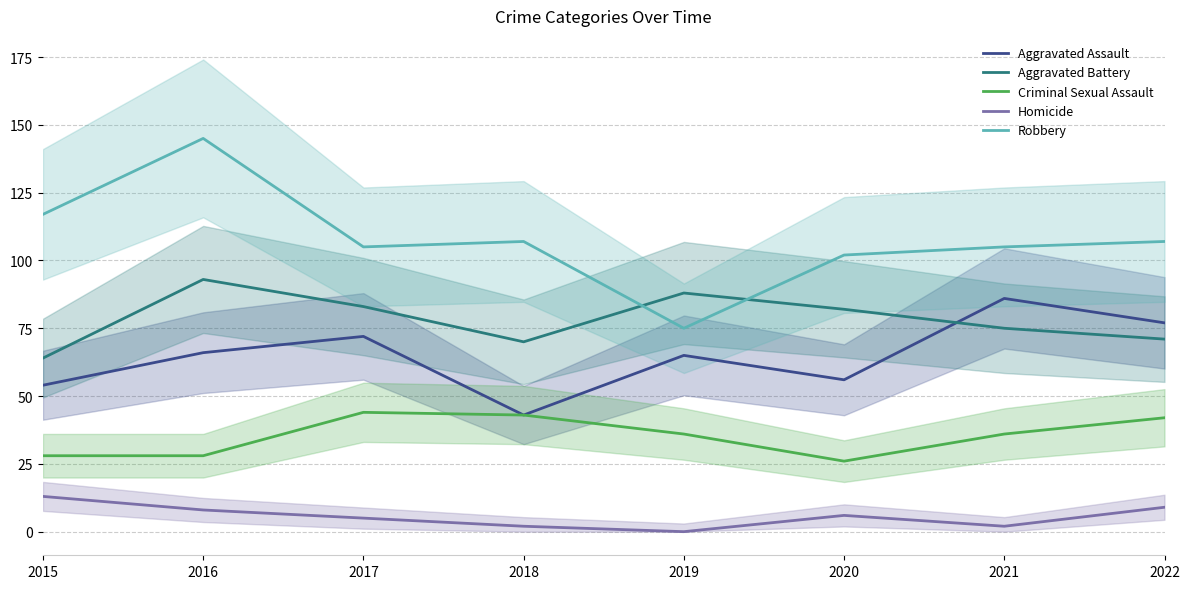

Reading left to right, transcribe all the data shown in this chart.

Aggravated Assault: 2015=54	2016=66	2017=72	2018=43	2019=65	2020=56	2021=86	2022=77
Aggravated Battery: 2015=64	2016=93	2017=83	2018=70	2019=88	2020=82	2021=75	2022=71
Criminal Sexual Assault: 2015=28	2016=28	2017=44	2018=43	2019=36	2020=26	2021=36	2022=42
Homicide: 2015=13	2016=8	2017=5	2018=2	2019=0	2020=6	2021=2	2022=9
Robbery: 2015=117	2016=145	2017=105	2018=107	2019=75	2020=102	2021=105	2022=107